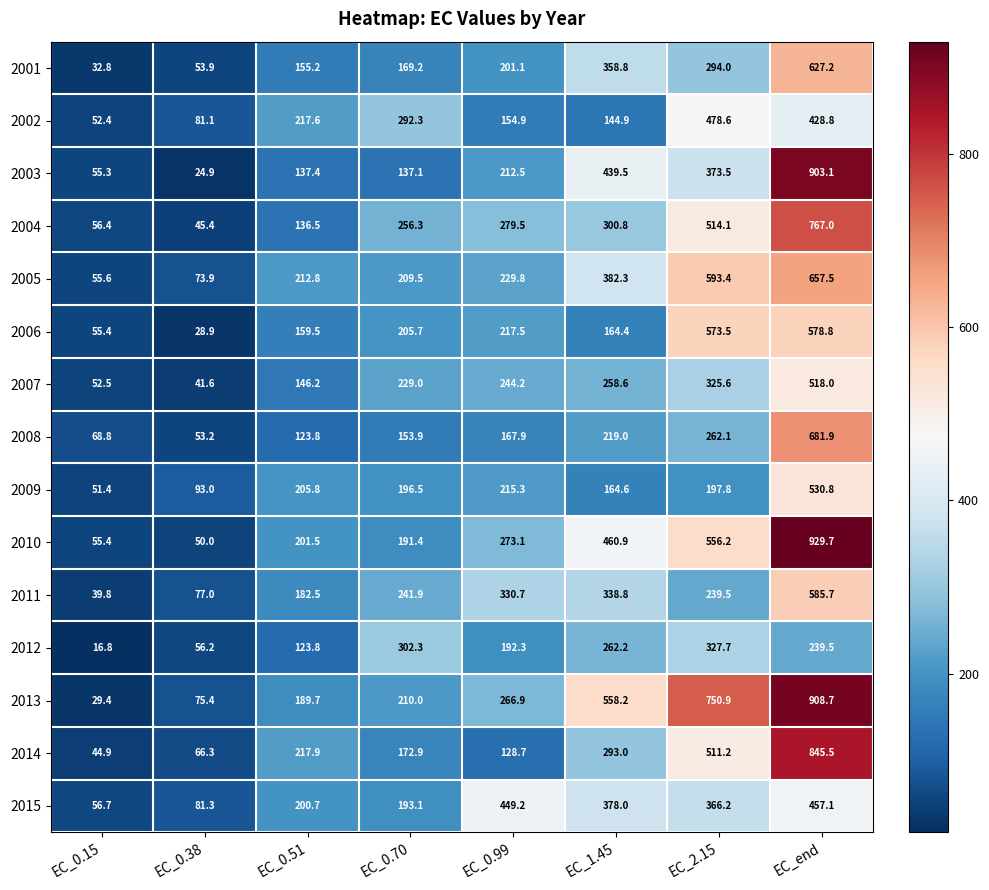

What is the sum of all 2011 values?

2035.9